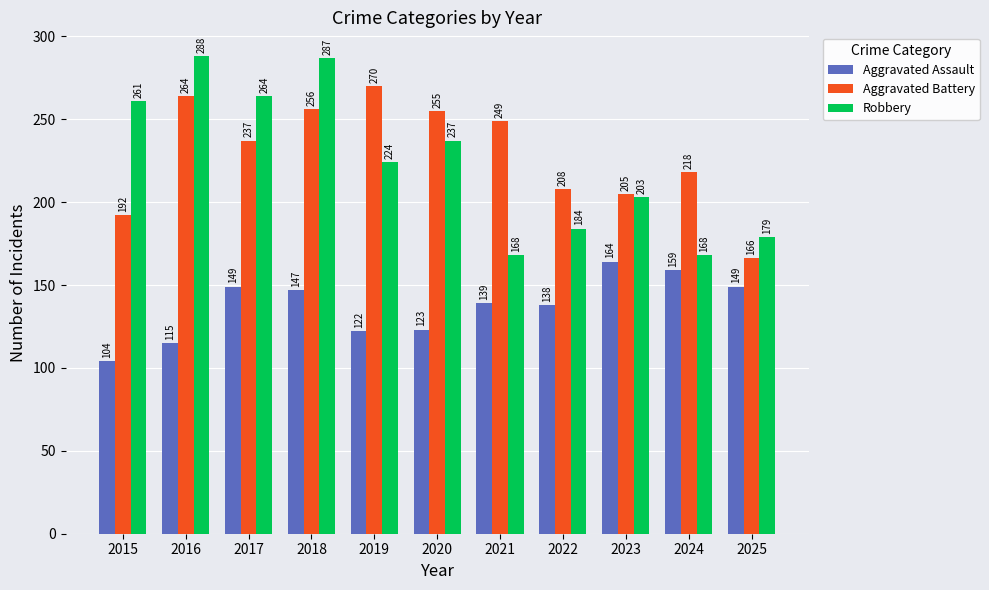

Does the chart contain any negative values?

No